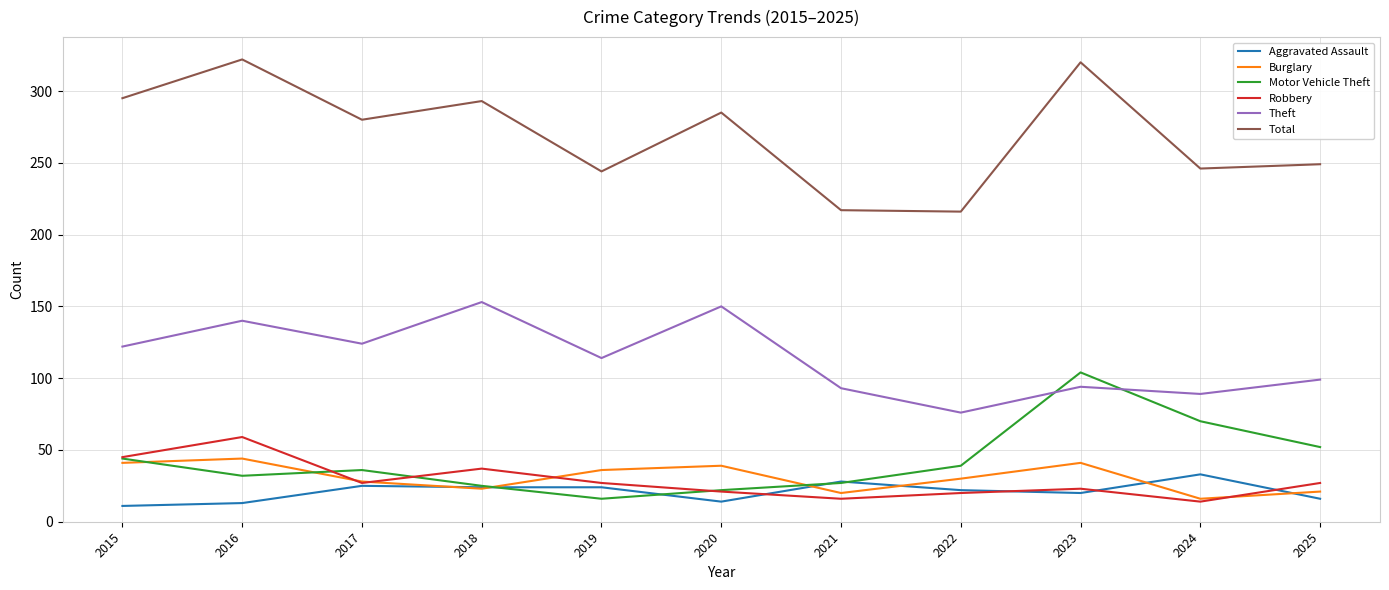

What is the spread (max minus min) of values at 2021?

201